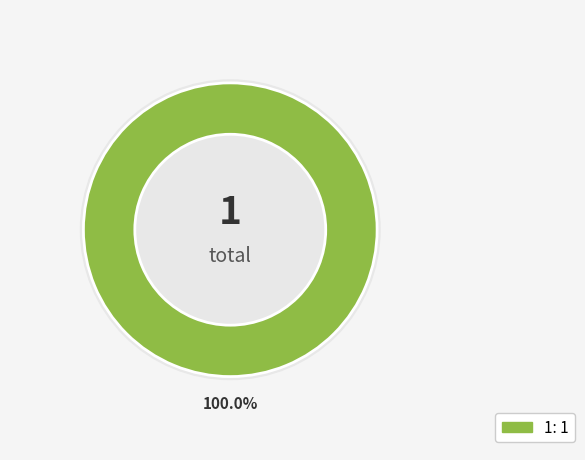

To the nearest percent, what percentage of the pie is 1?

100%